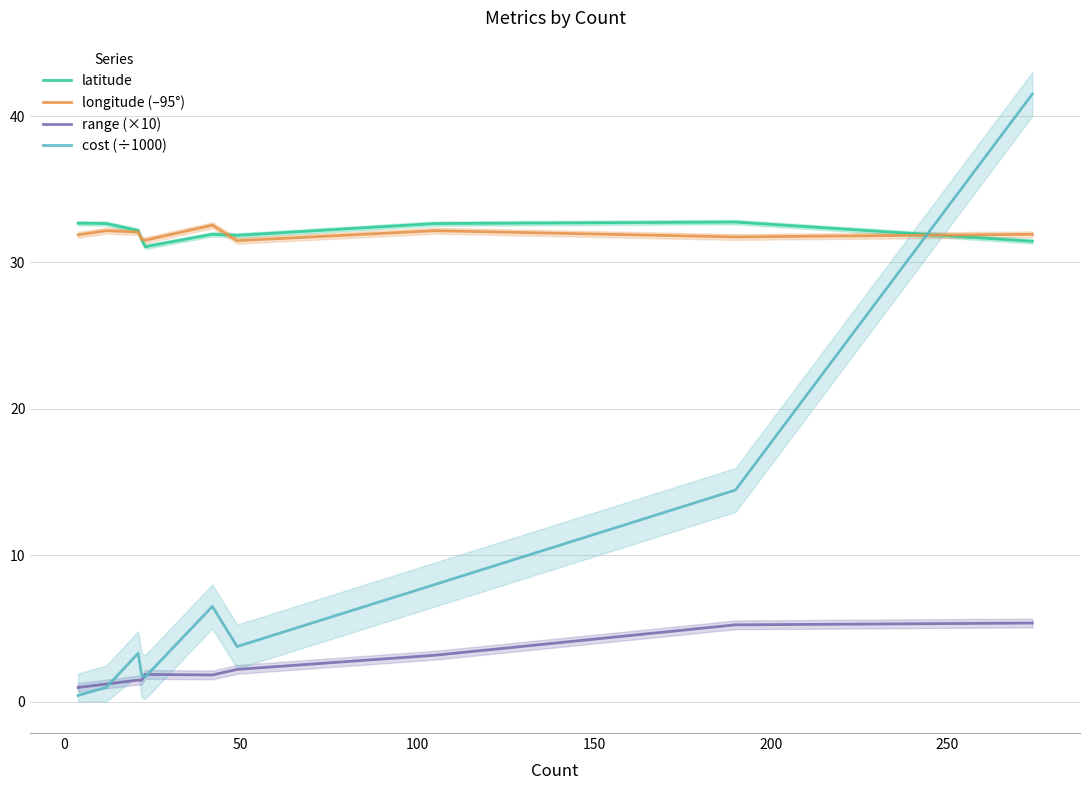

What is the value of the range (×10) point at the 3rd from the left?

1.5